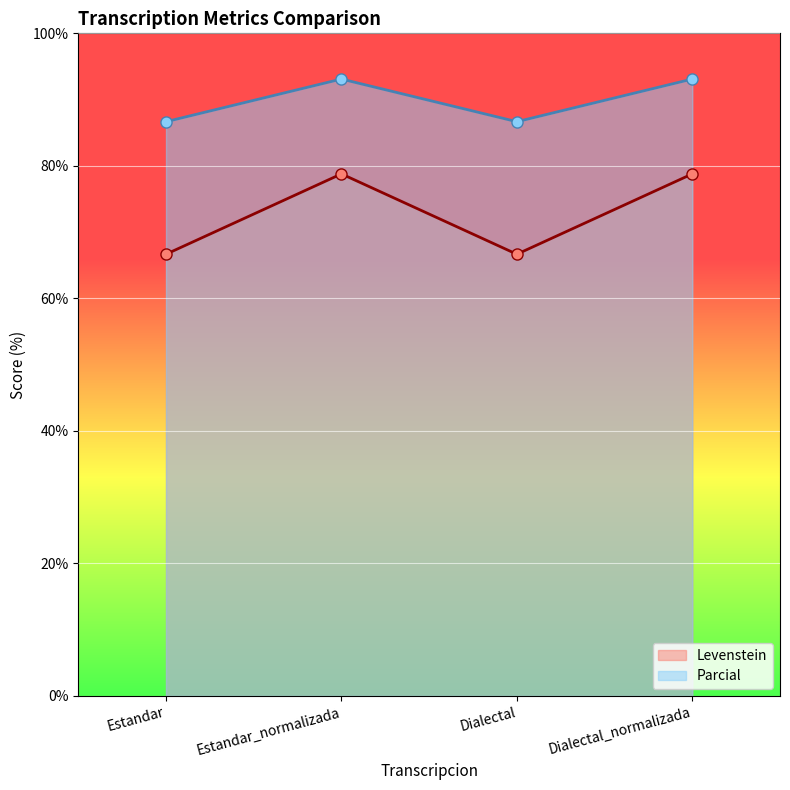

What is the value of the Parcial point at the 4th from the left?

93.1